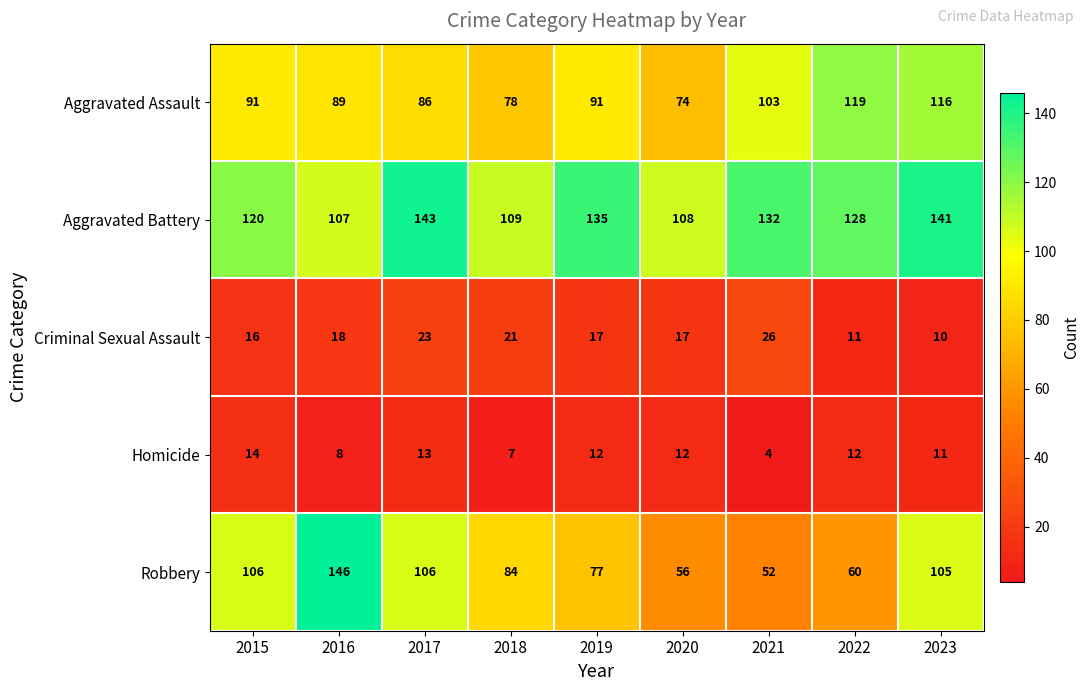

Count the number of data series in this chart.

5